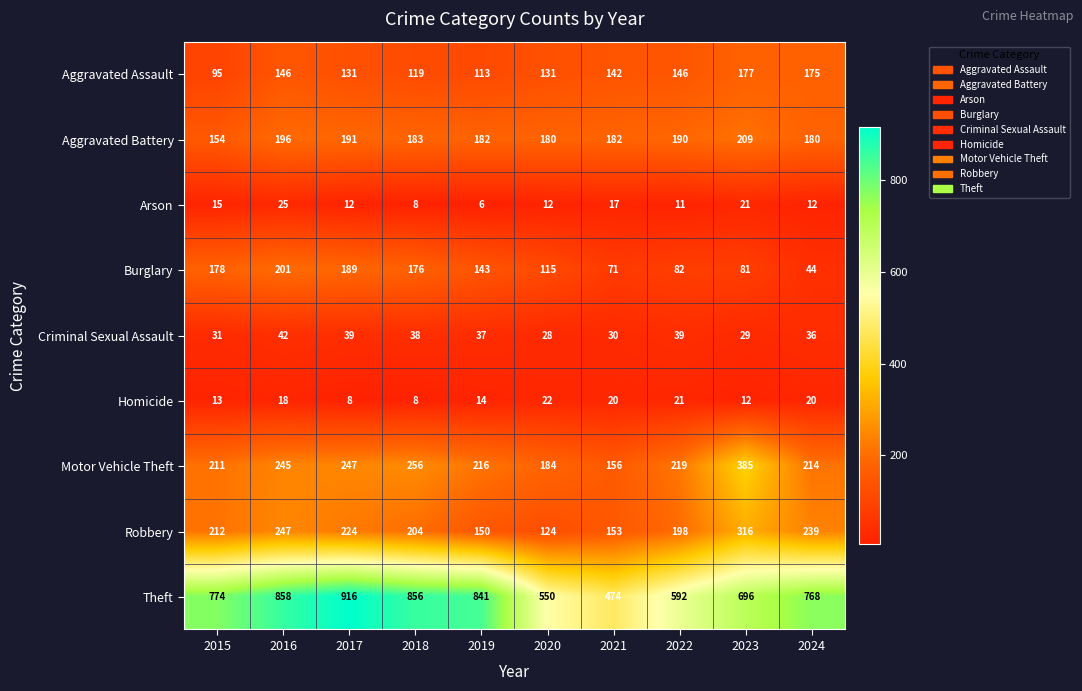

What is the total value across all series at 2023?

1926